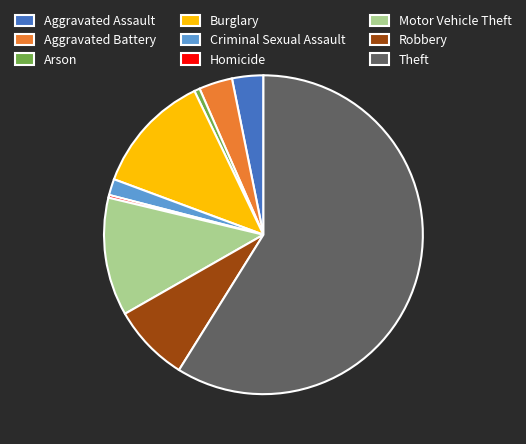

Do Burglary and Aggravated Assault together represent more than half of the pie?

No